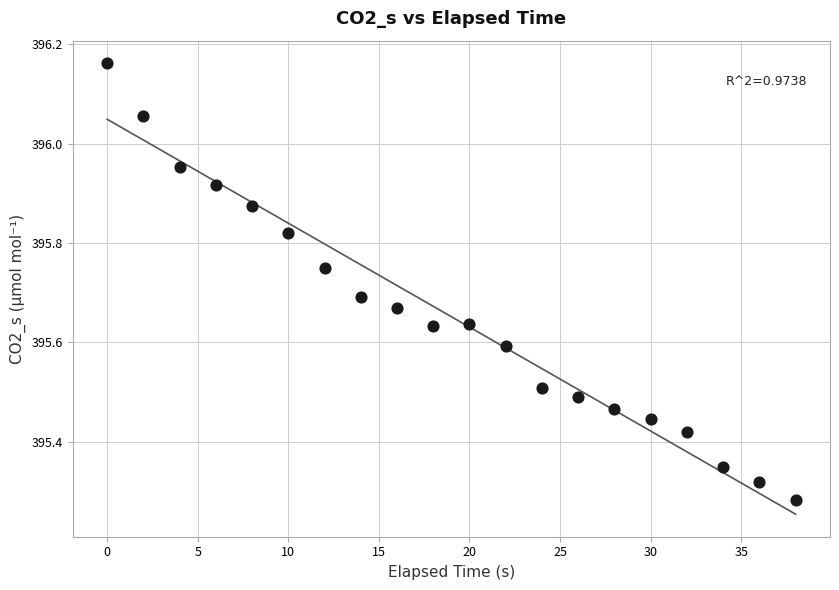

What is the range of Y values (max minus min)?

0.9